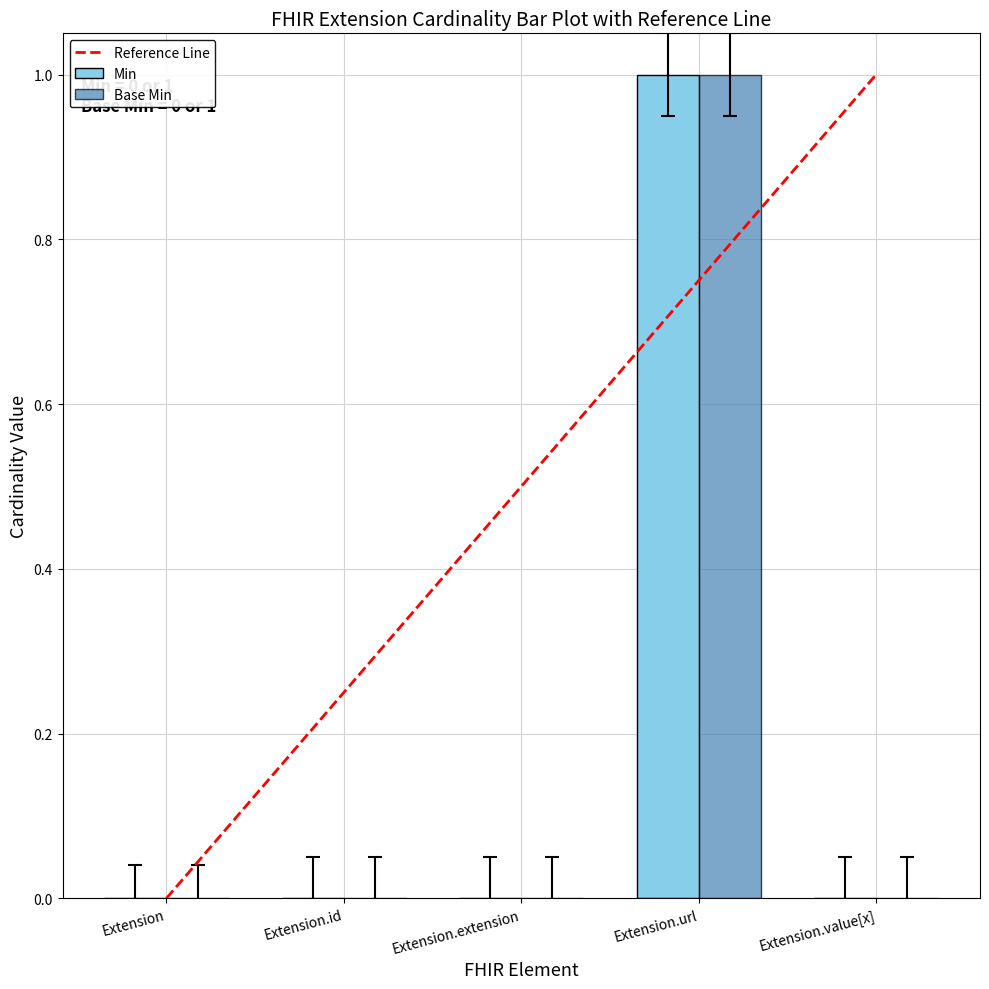

What is the label of the 1st bar from the right?

Extension.value[x]